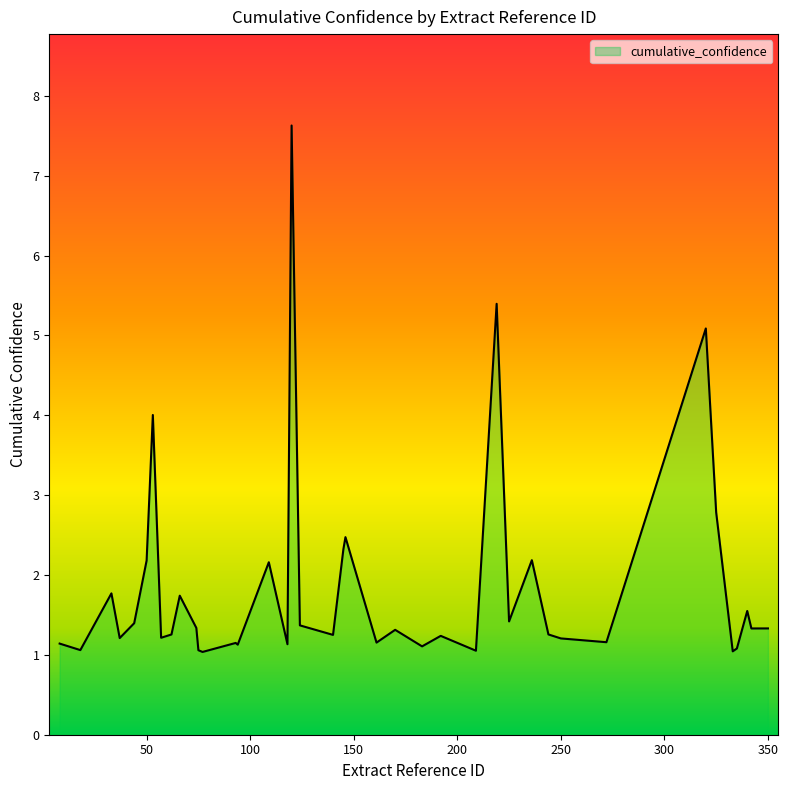

What is the minimum value shown in the chart?

1.0